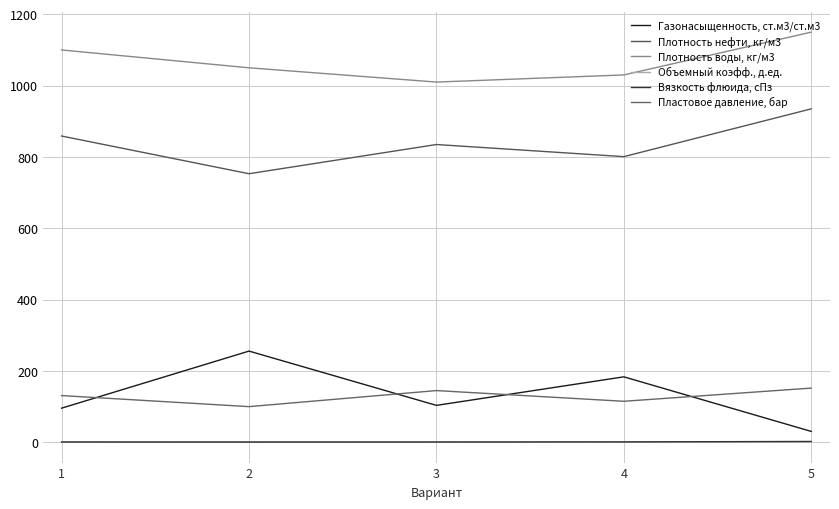

The Пластовое давление, бар series shows 145.0 at 3. True or false?

True